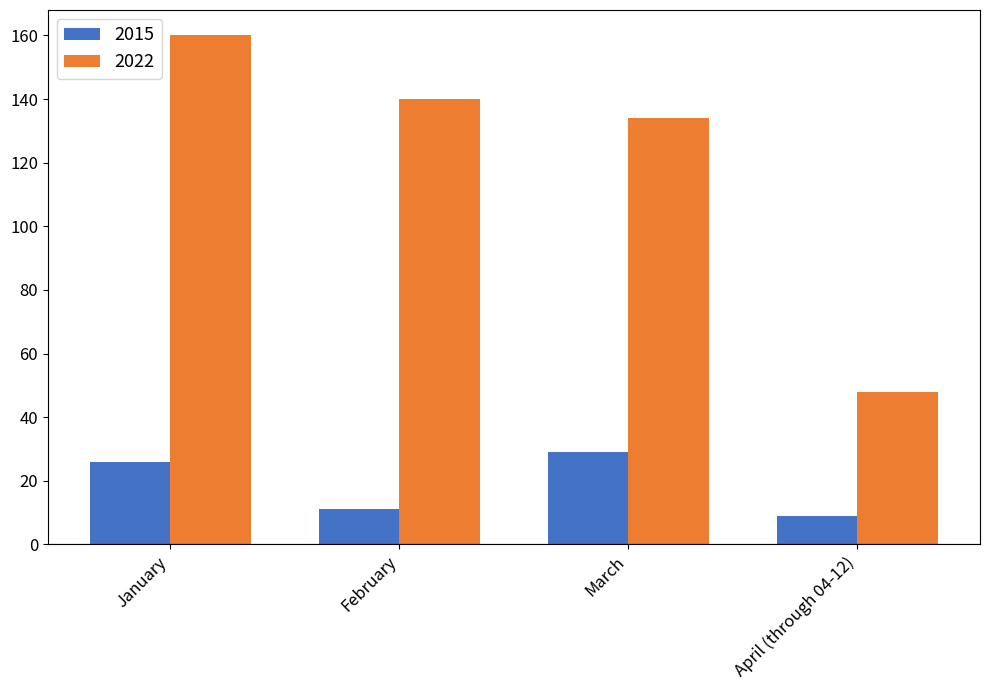

At how many categories does at least one series exceed 131?

3